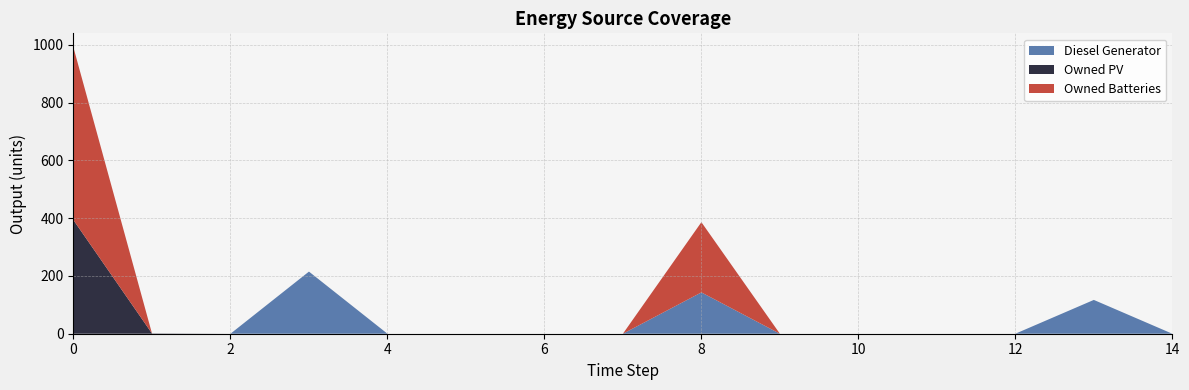

Reading left to right, what are all the values shown in this chart?

Diesel Generator: 0	0	0	215	0	0	0	0	143	0	0	0	0	117	0
Owned PV: 393	1	0	0	0	0	0	0	0	0	0	0	0	0	0
Owned Batteries: 597	0	0	0	0	0	0	0	243	0	0	0	0	0	0